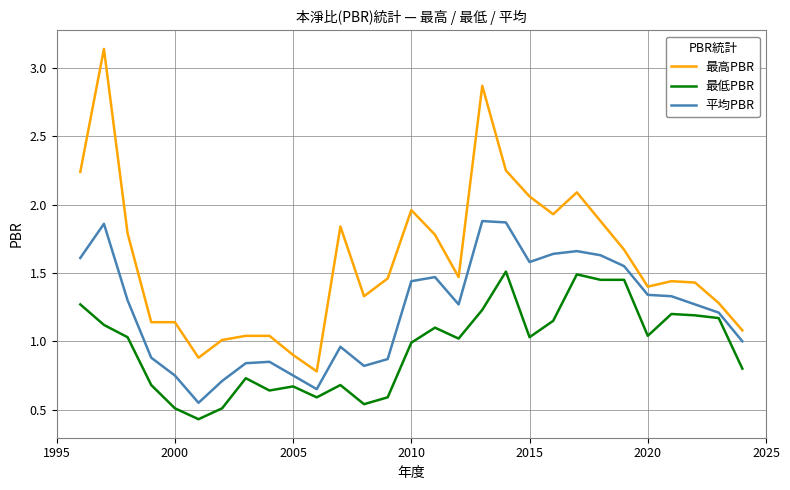

What is the difference between the maximum and minimum values in the 最高PBR series?

2.4